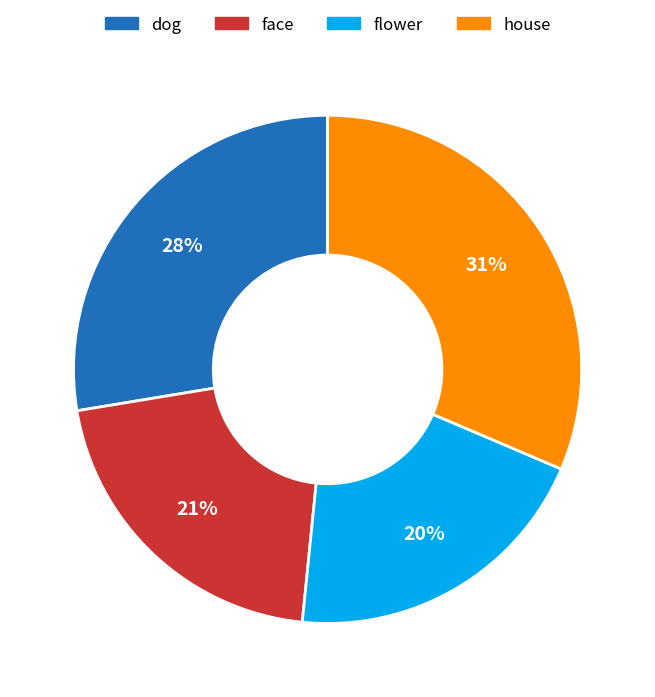

Which category has the smallest portion of the pie?

flower